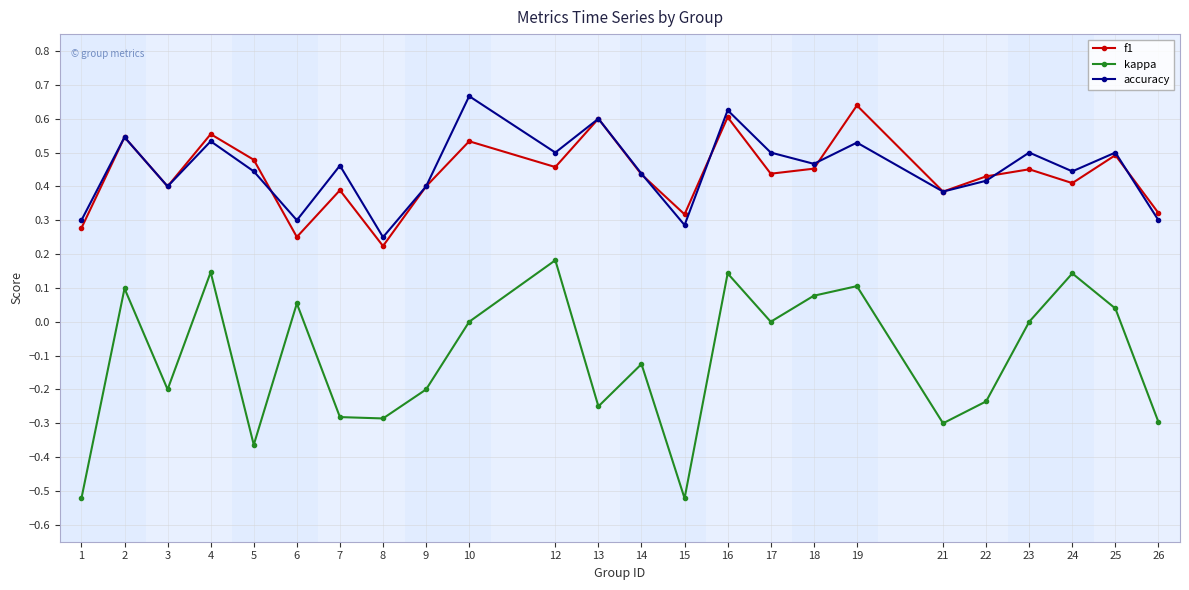

Which series changed the most between 1 and 6?

kappa